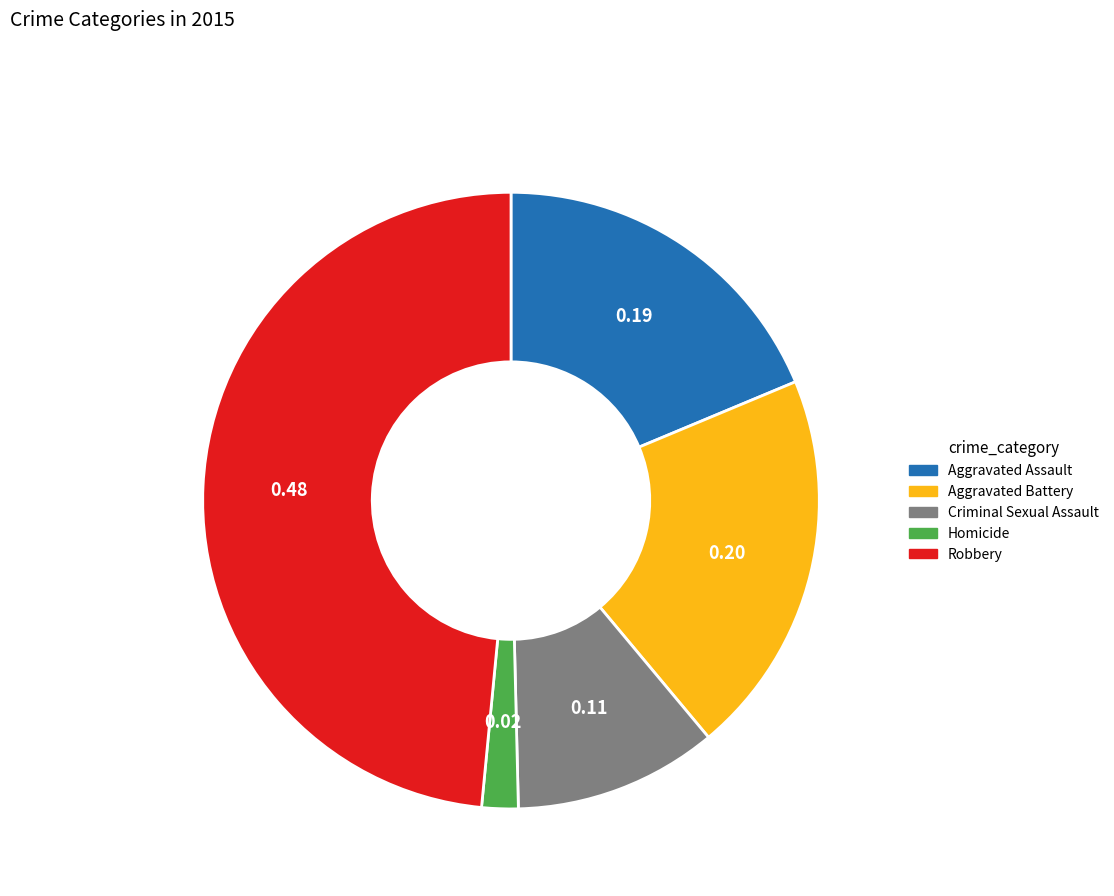

True or false: Robbery accounts for 48% of the total.

True